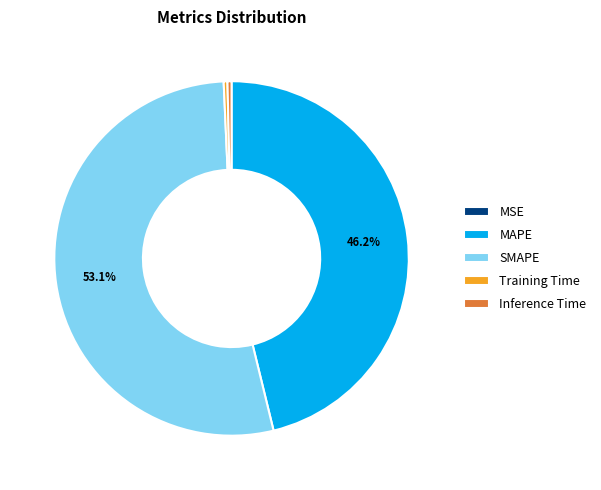

What percentage is NOT represented by SMAPE?

46.9%